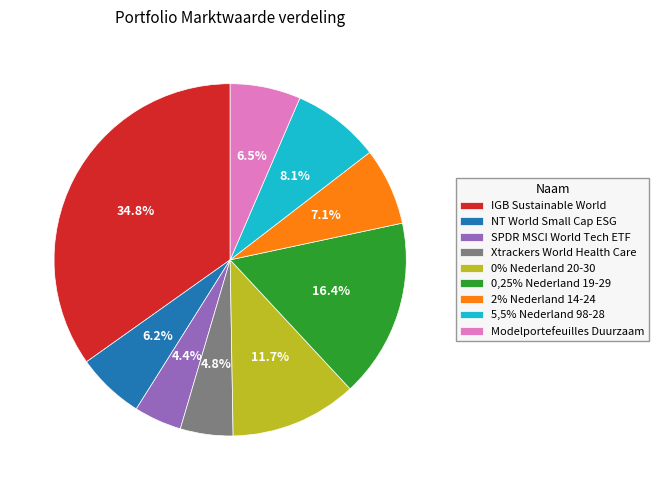

How many slices are in this pie chart?

9